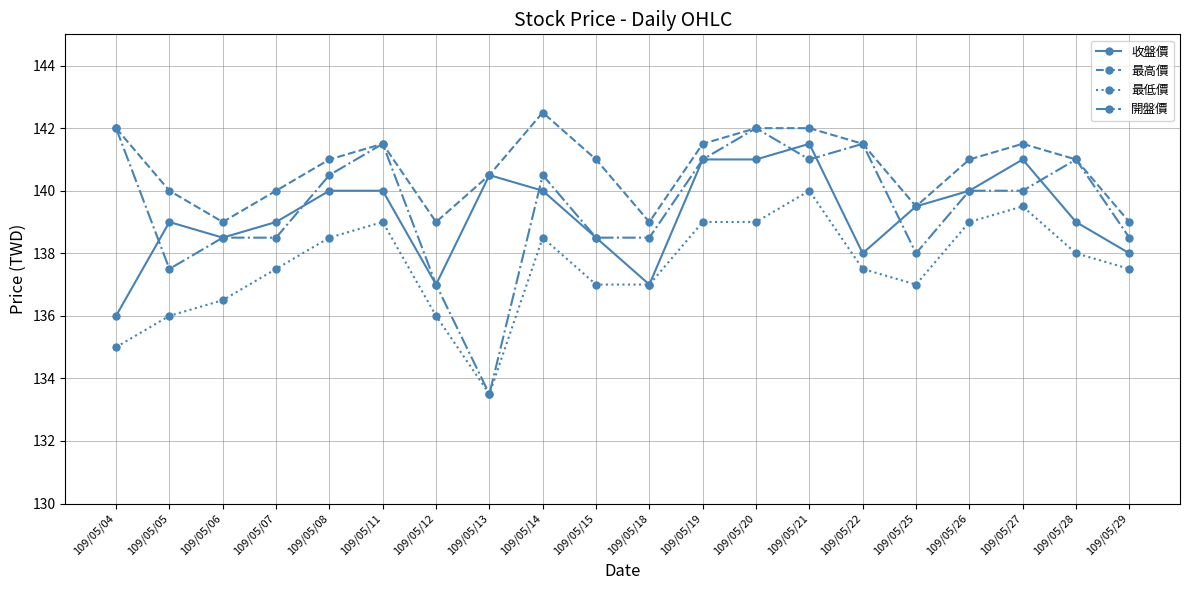

True or false: 開盤價 has more than 2 interior local peaks.

True